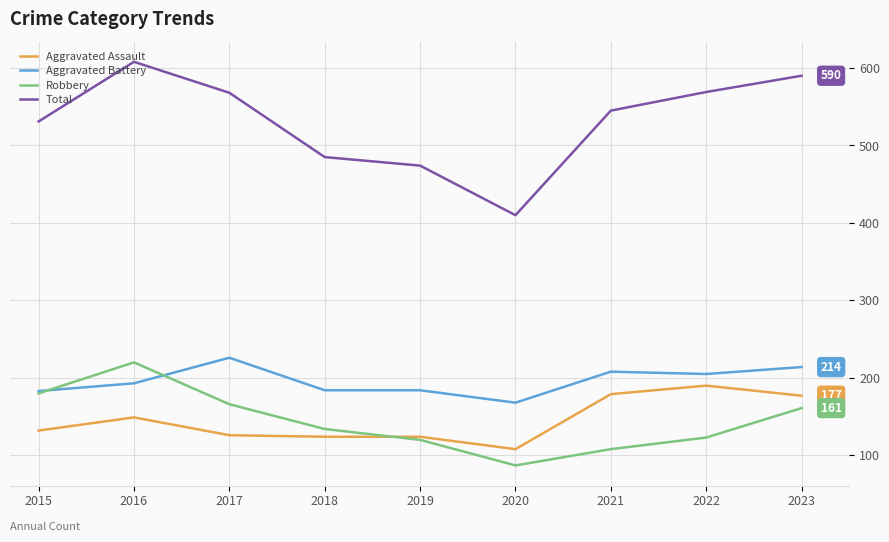

Which series has the largest total across all categories?

Total